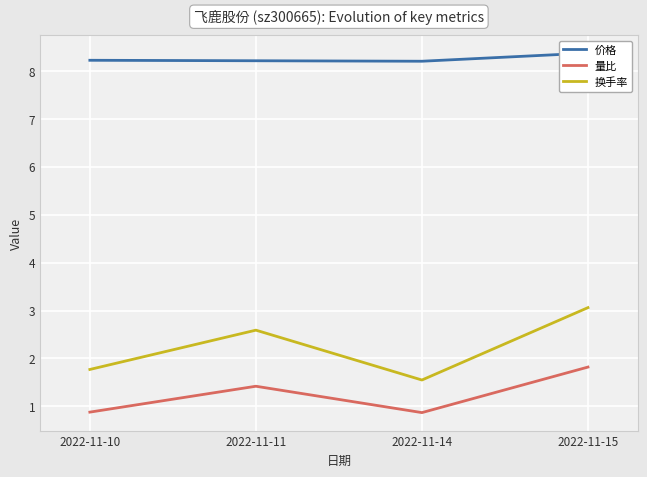

True or false: 量比 has more than 1 interior local peaks.

False